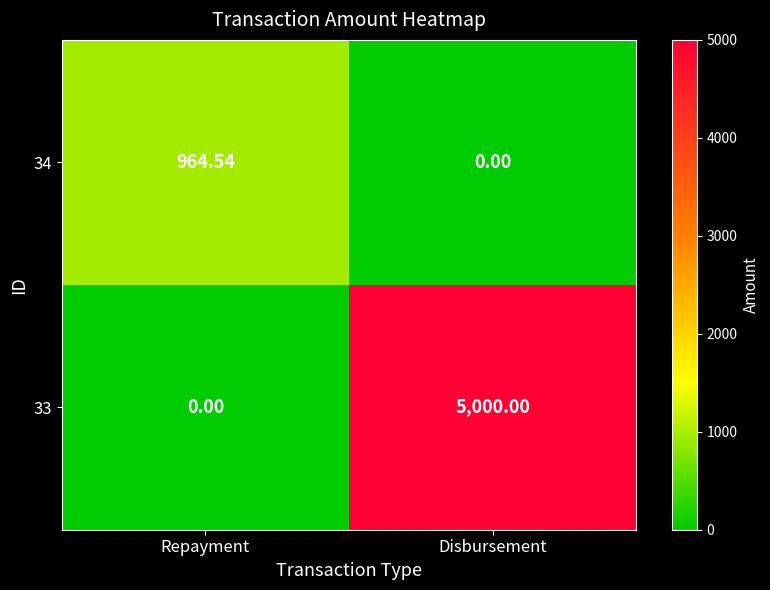

Rank the categories by 33 value from lowest to highest.

Repayment, Disbursement